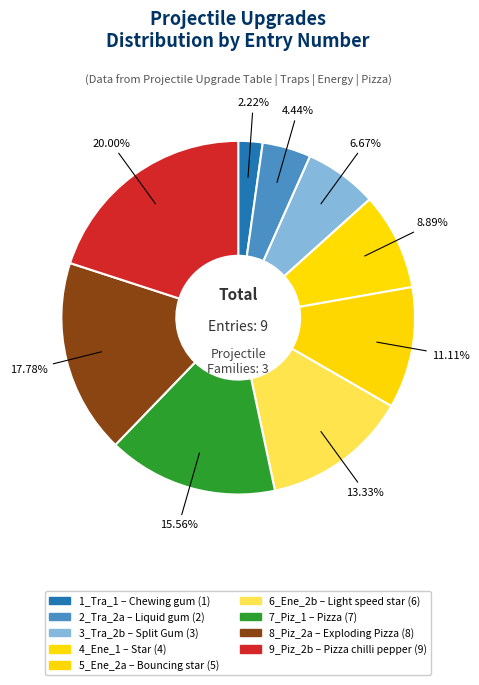

Approximately how many times larger is the value at 3_Tra_2b compared to 8_Piz_2a?

0.4